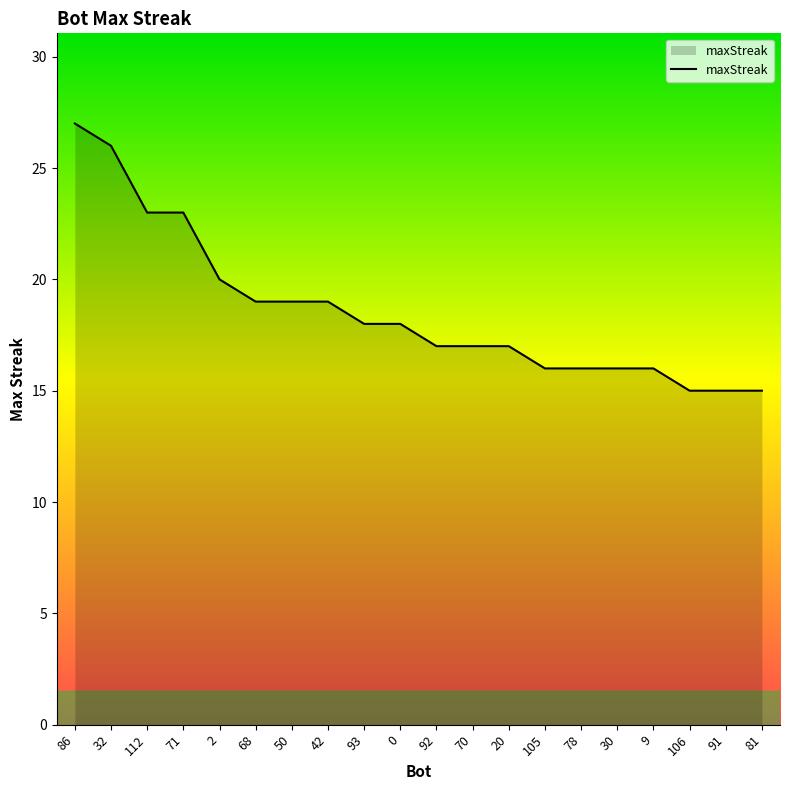

Reading right to left, list all the values displayed in this chart.

81=15	91=15	106=15	9=16	30=16	78=16	105=16	20=17	70=17	92=17	0=18	93=18	42=19	50=19	68=19	2=20	71=23	112=23	32=26	86=27